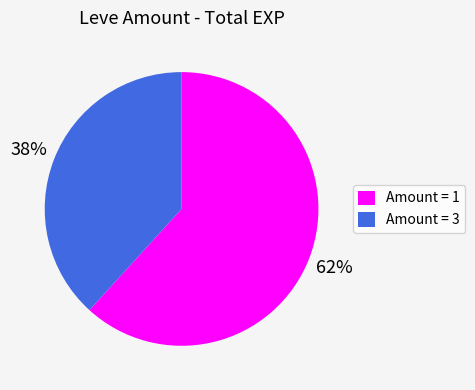

Does any single category account for the majority?

Yes